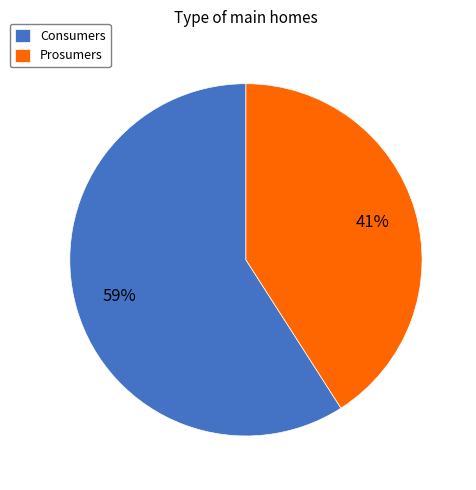

To the nearest percent, what portion does Prosumers represent?

41%